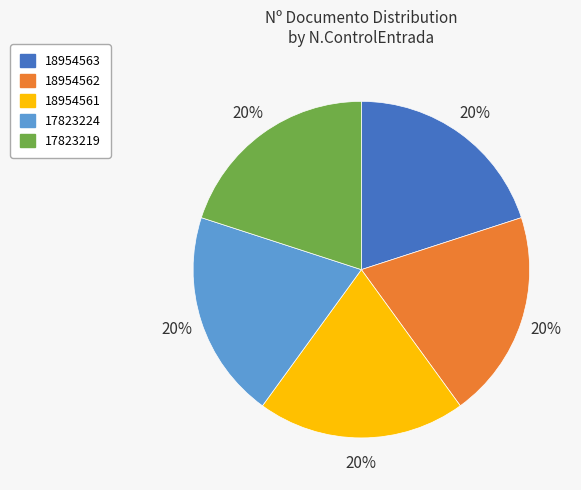

Do 18954562 and 17823224 together represent more than half of the pie?

No